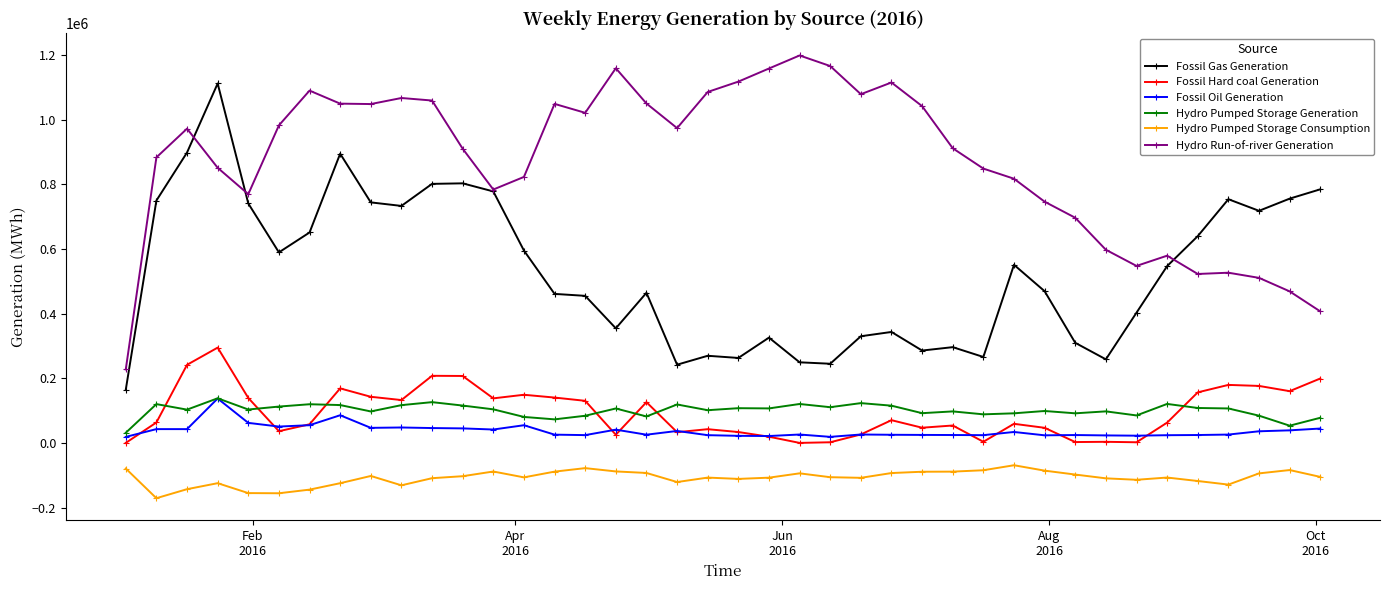

What is the average value of the Hydro Pumped Storage Generation series?

100711